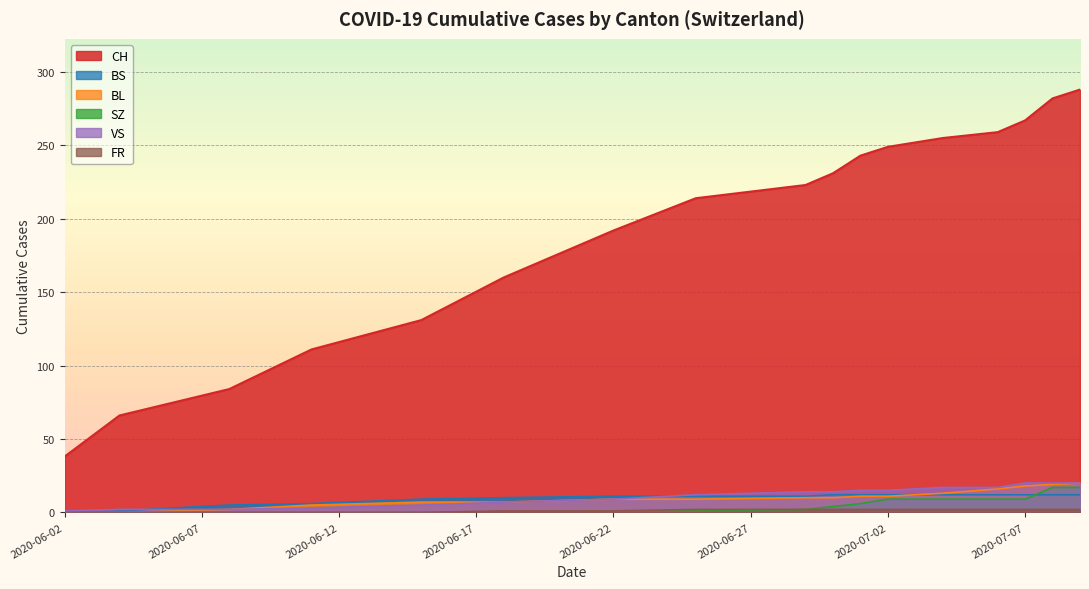

True or false: BS and CH intersect in this chart.

False